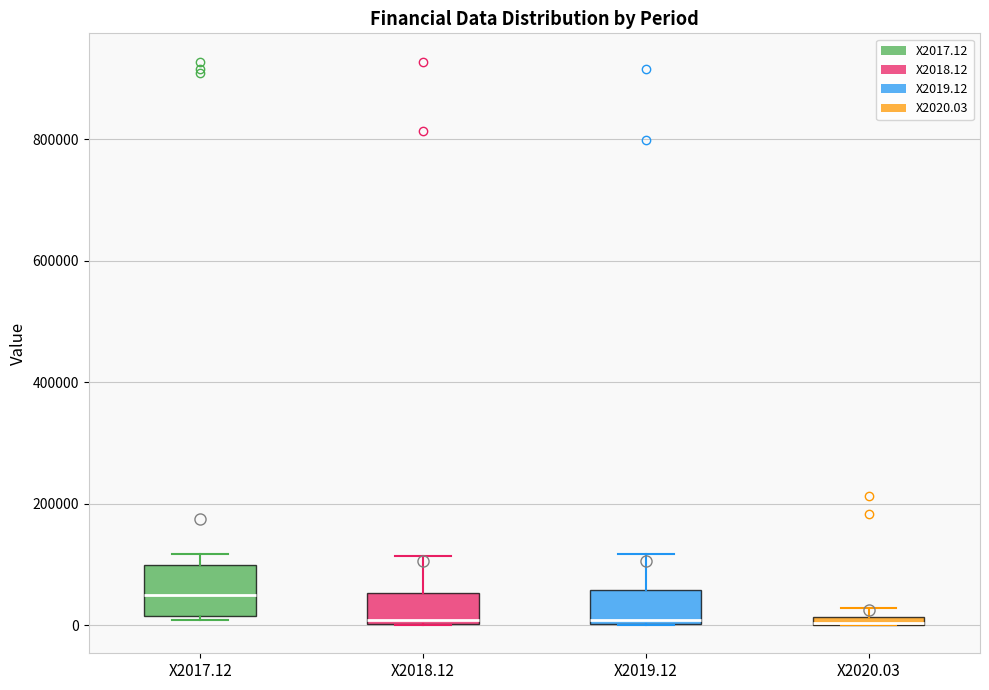

Which box is the tallest, from its lower edge to its upper edge?

X2017.12